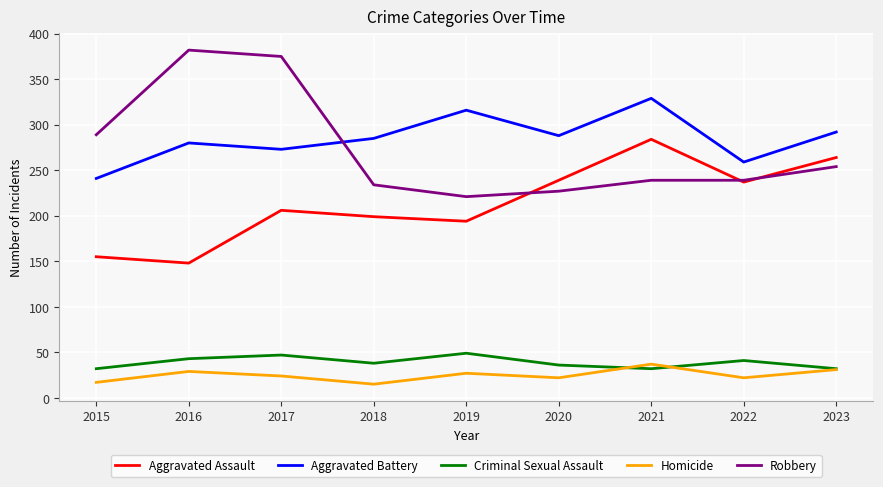

How many interior local valleys does the Criminal Sexual Assault series have?

2